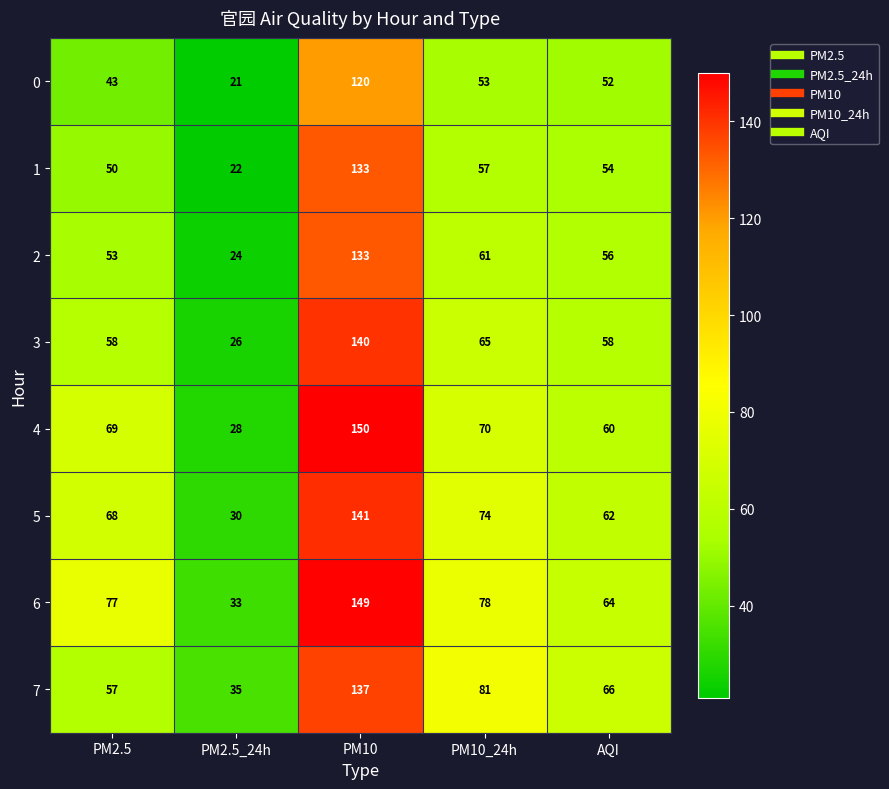

How many distinct data groups are displayed?

8